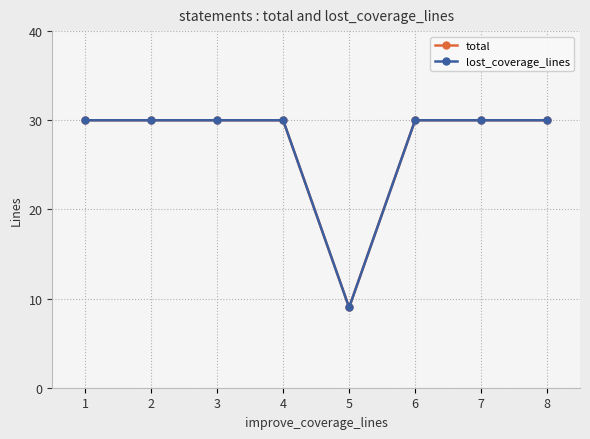

What is the sum of all lost_coverage_lines values?

219